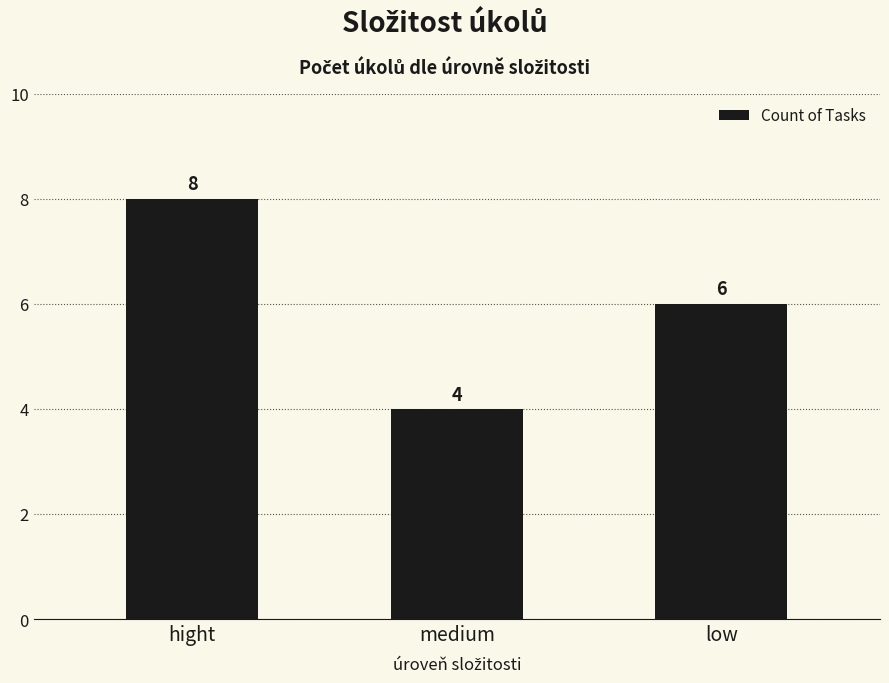

Between low and hight, which is larger?

hight